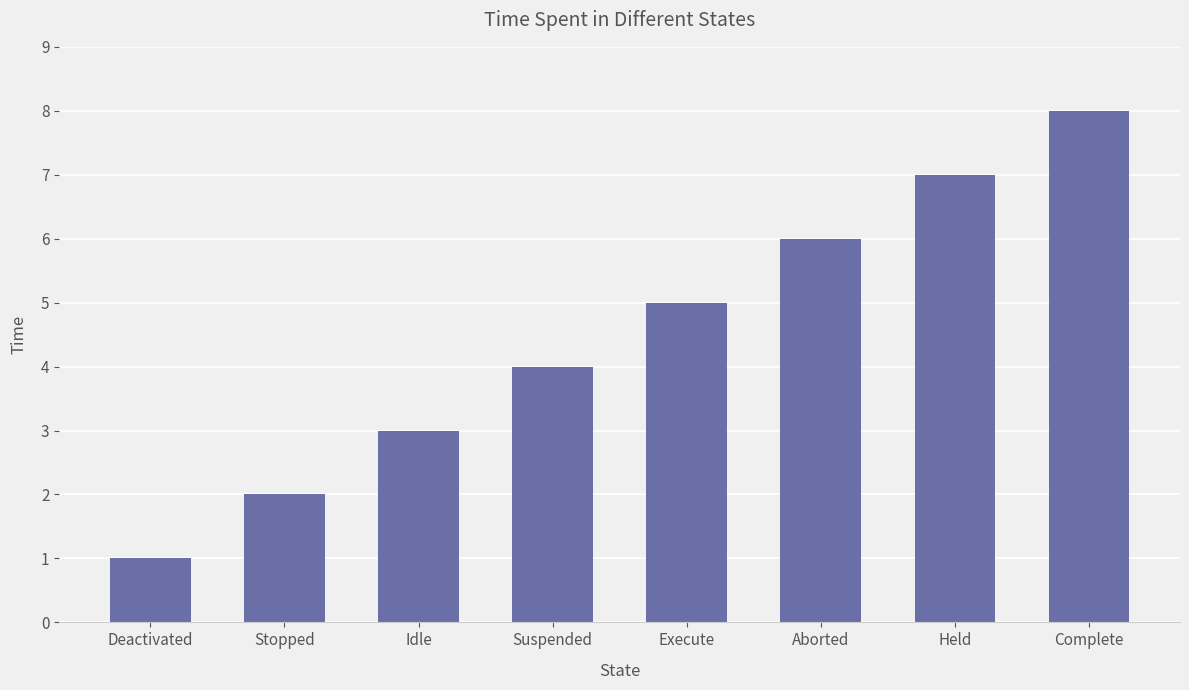

Reading left to right, list all the values displayed in this chart.

Deactivated=1	Stopped=2	Idle=3	Suspended=4	Execute=5	Aborted=6	Held=7	Complete=8